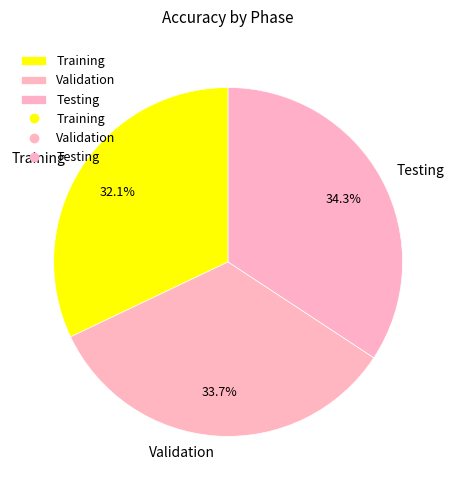

Do Validation and Testing together represent more than half of the pie?

Yes